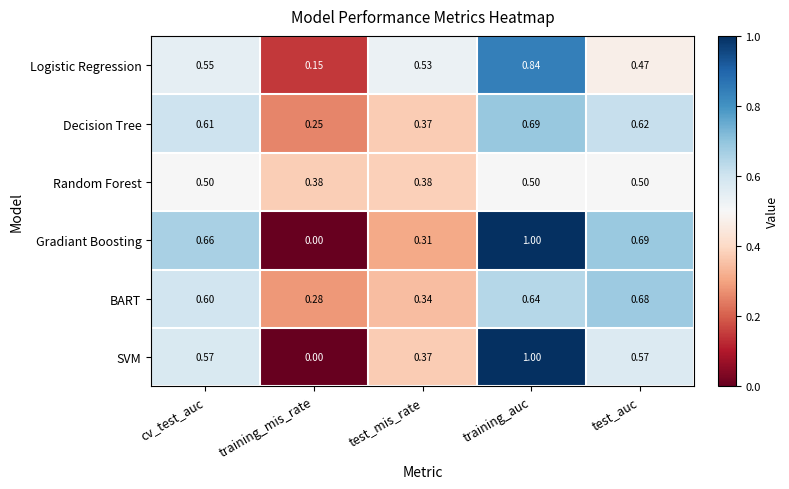

At which category does the chart reach its peak across all series?

training_auc